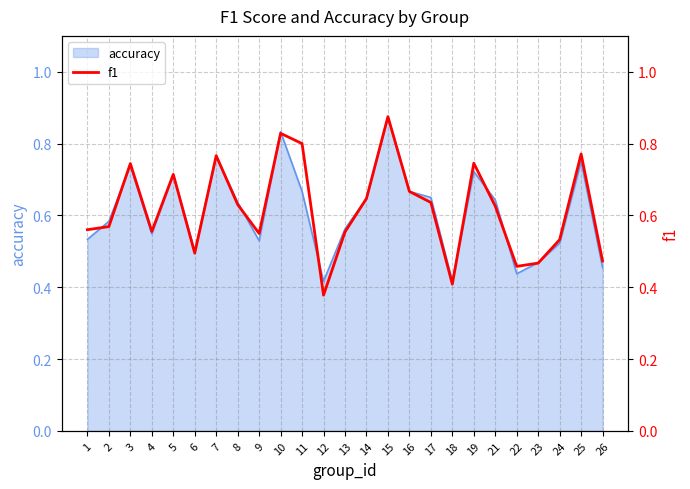

What is the sum of the values at 14 and 22?

1.1